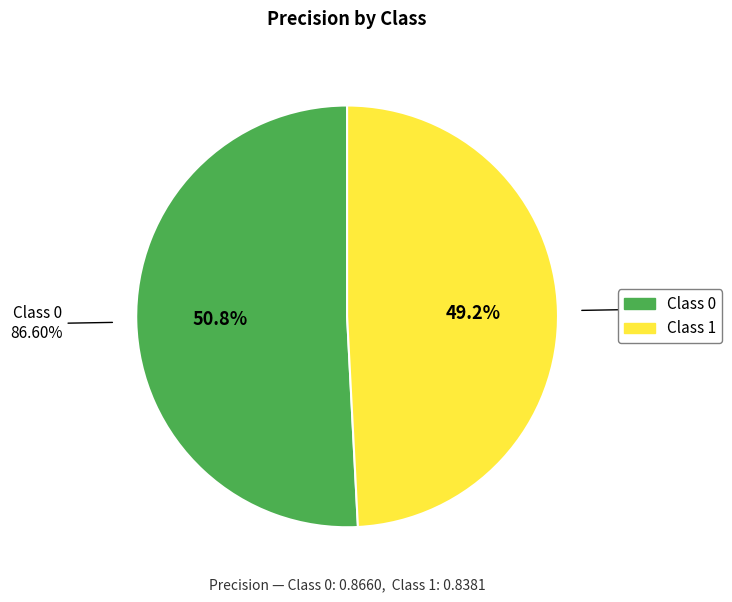

What is the total percentage of 1 and 0?

100.0%